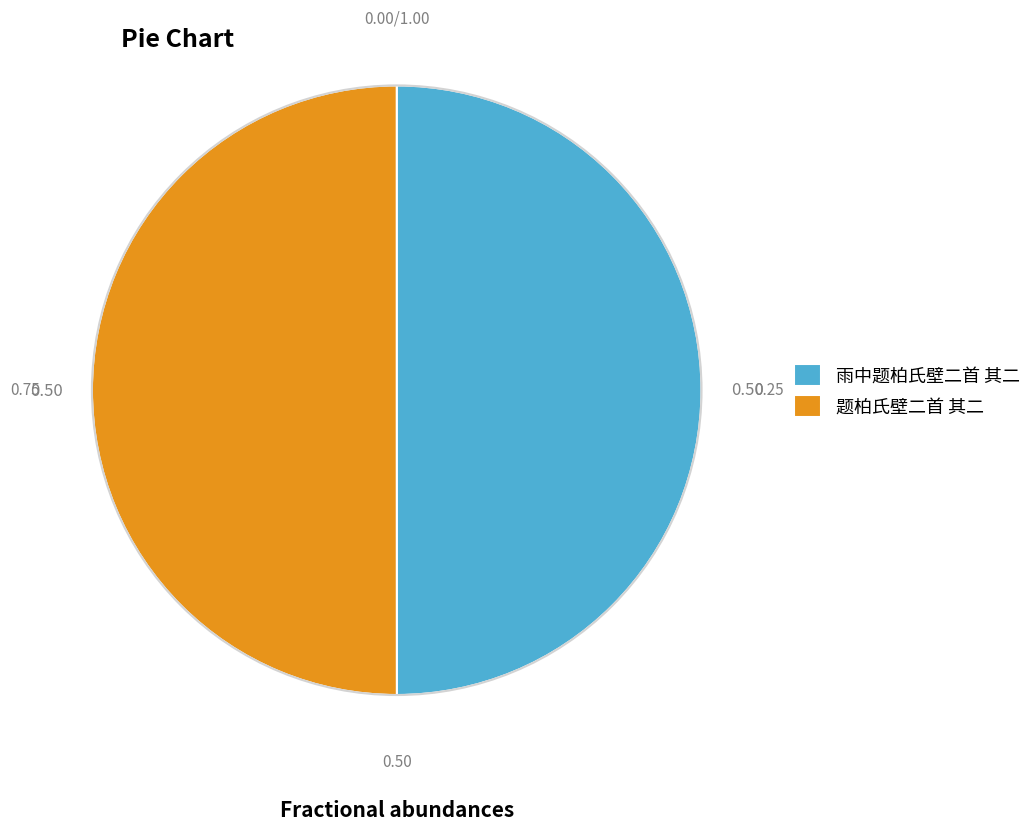

Combined, do 雨中题柏氏壁二首 其二 and 题柏氏壁二首 其二 account for over 50%?

Yes